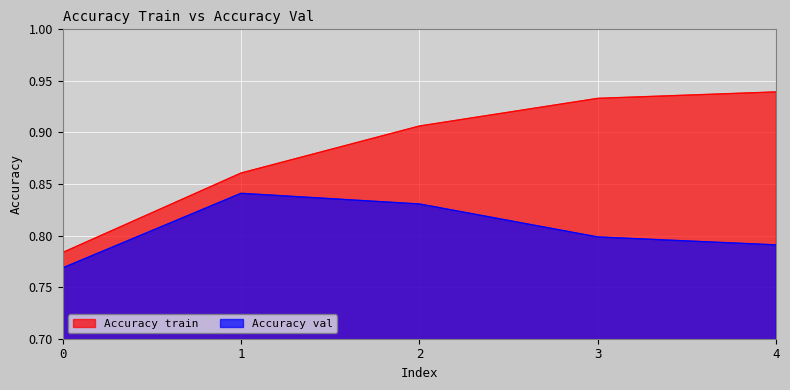

At which category is the sum across all series the highest?

2